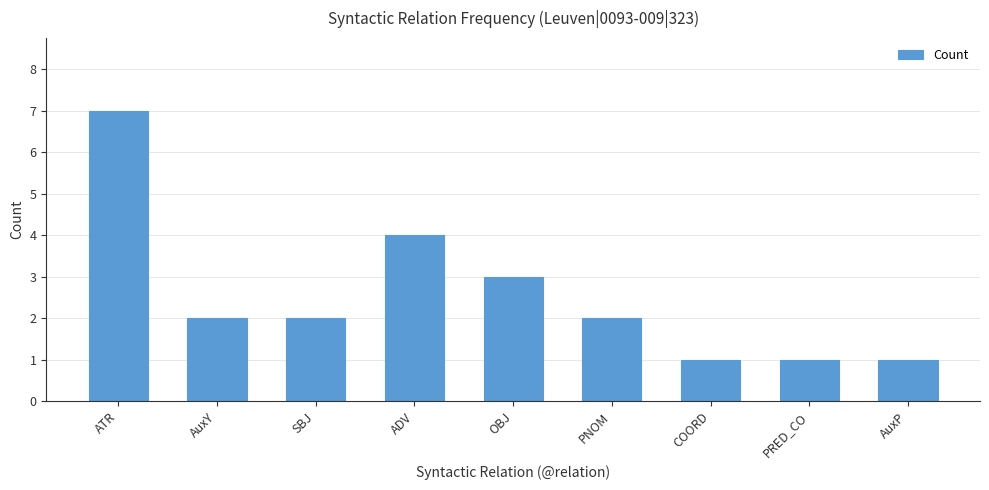

What is the change in value from SBJ to AuxP?

-1